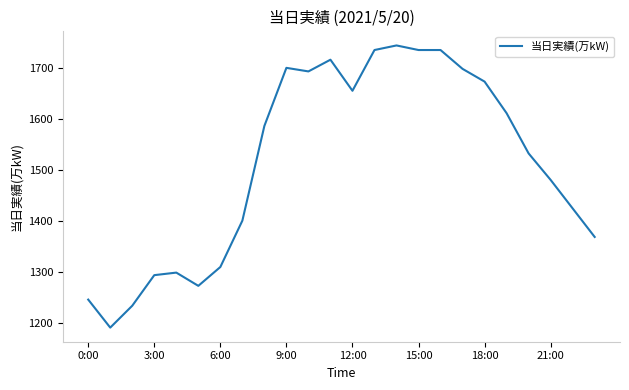

What is the difference between the maximum and minimum values?

554